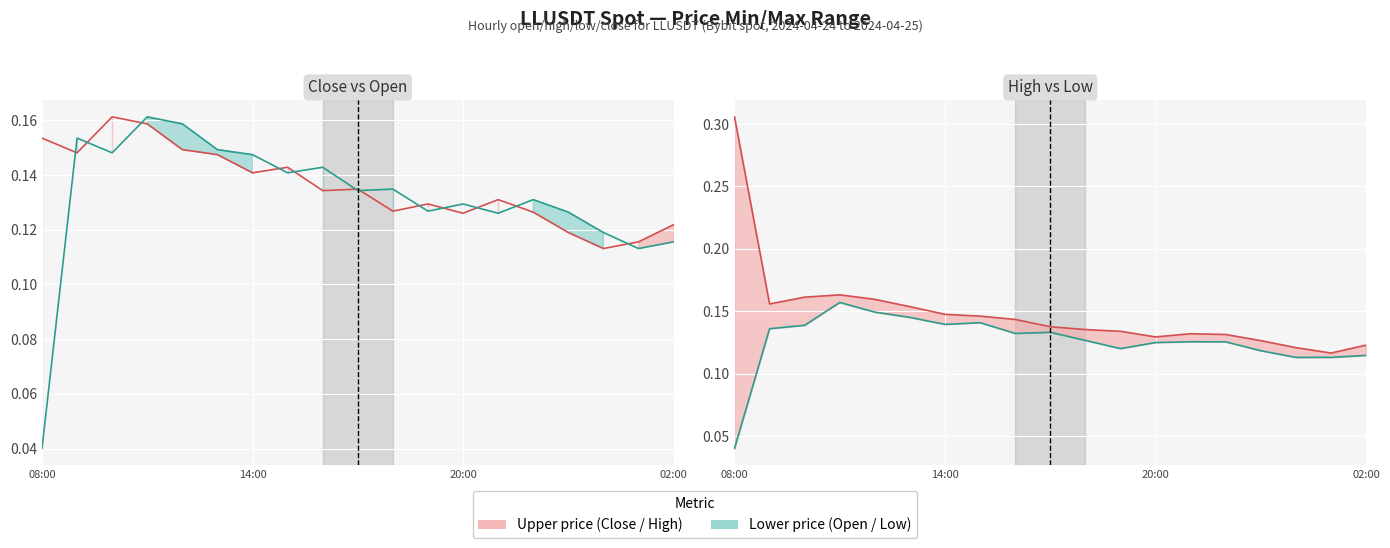

Count the number of data series in this chart.

4